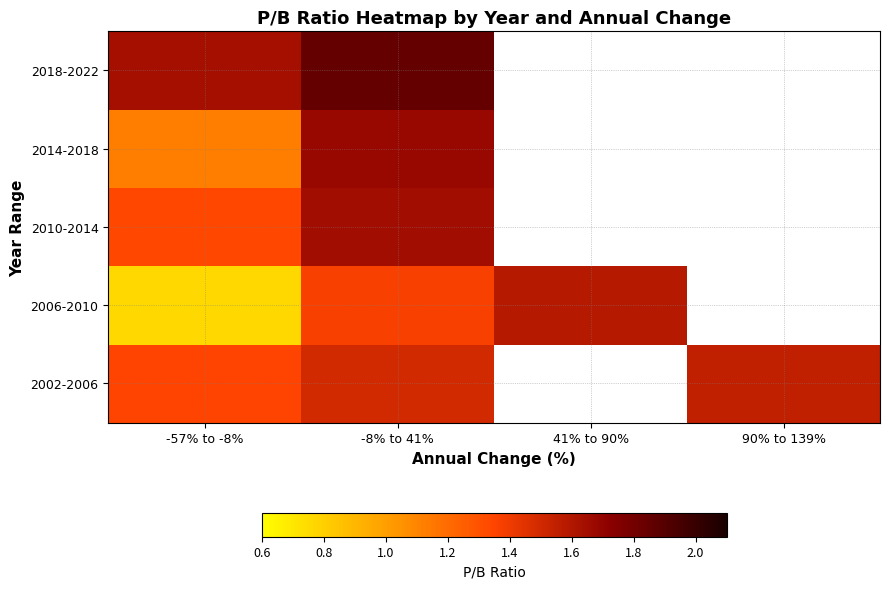

Read the 2002-2006 value at 90% to 139%.

1.6